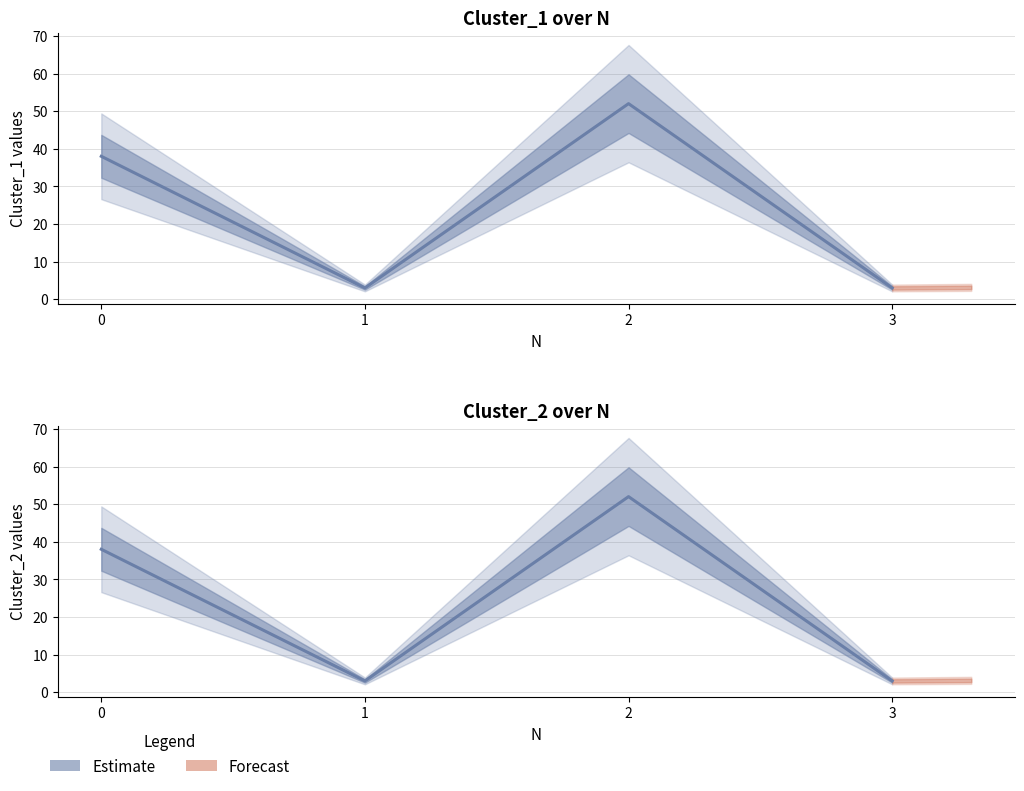

Rank the series at 0 from lowest to highest value.

Cluster_1 (Estimate), Cluster_2 (Estimate)